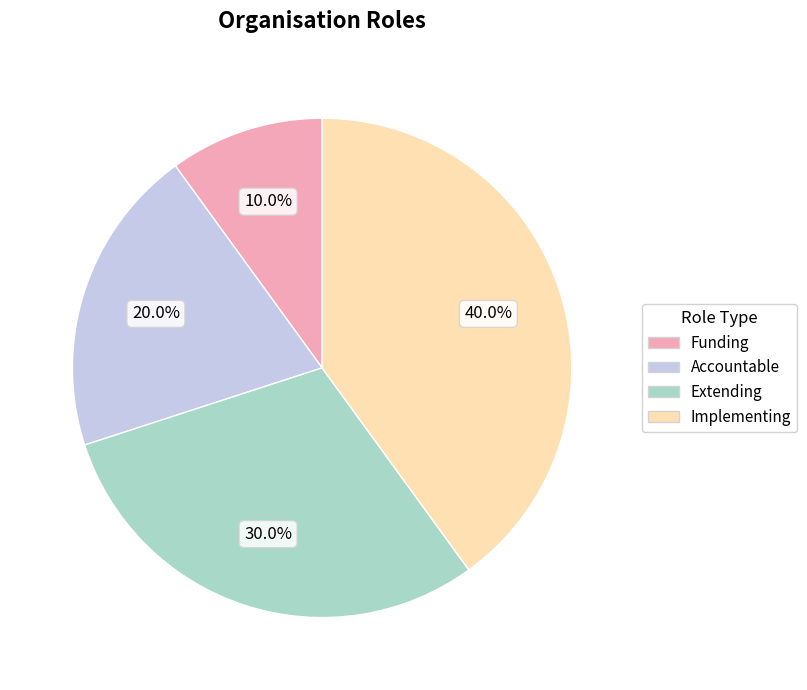

What is the ratio of the value at Extending to the value at Accountable?

1.5